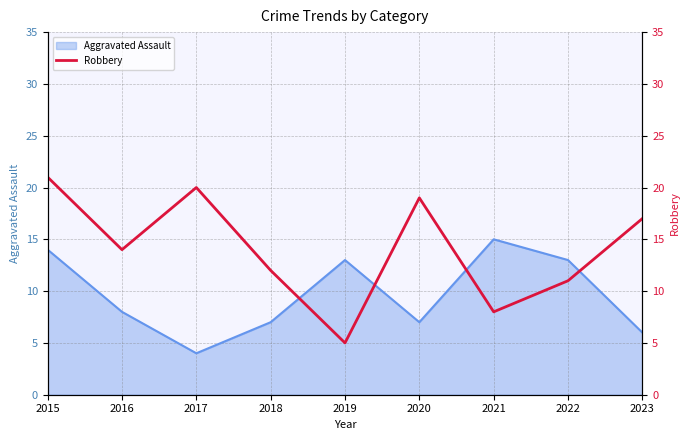

True or false: Aggravated Assault has a value of 3 at 2016.

False